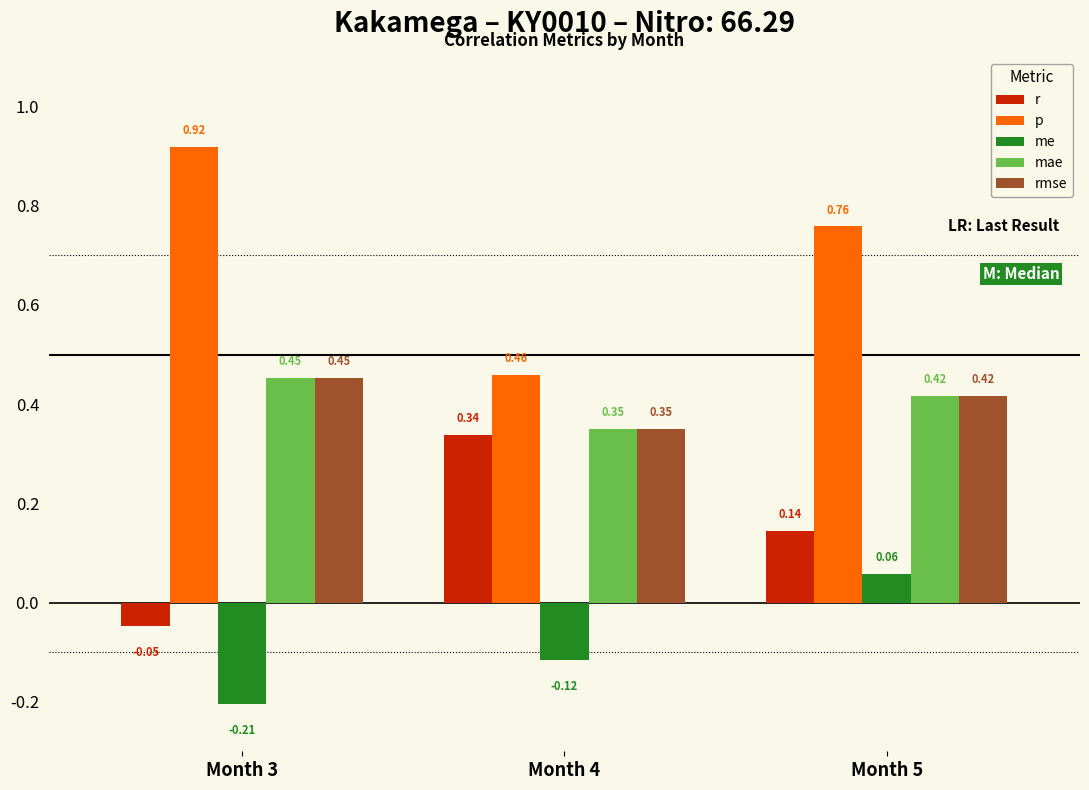

What is the sum of the me values at Month 3 and Month 4?

-0.3